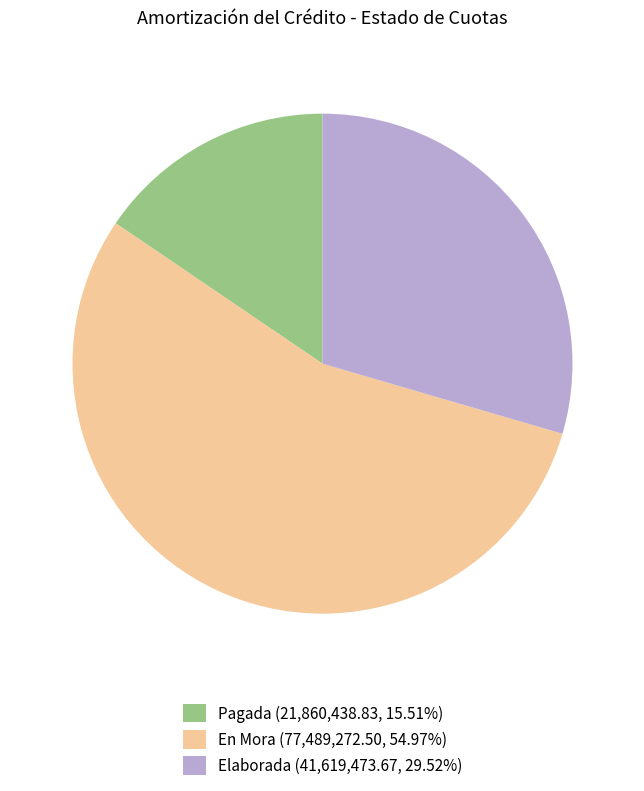

Approximately how many times larger is the value at En Mora compared to Pagada?

3.5